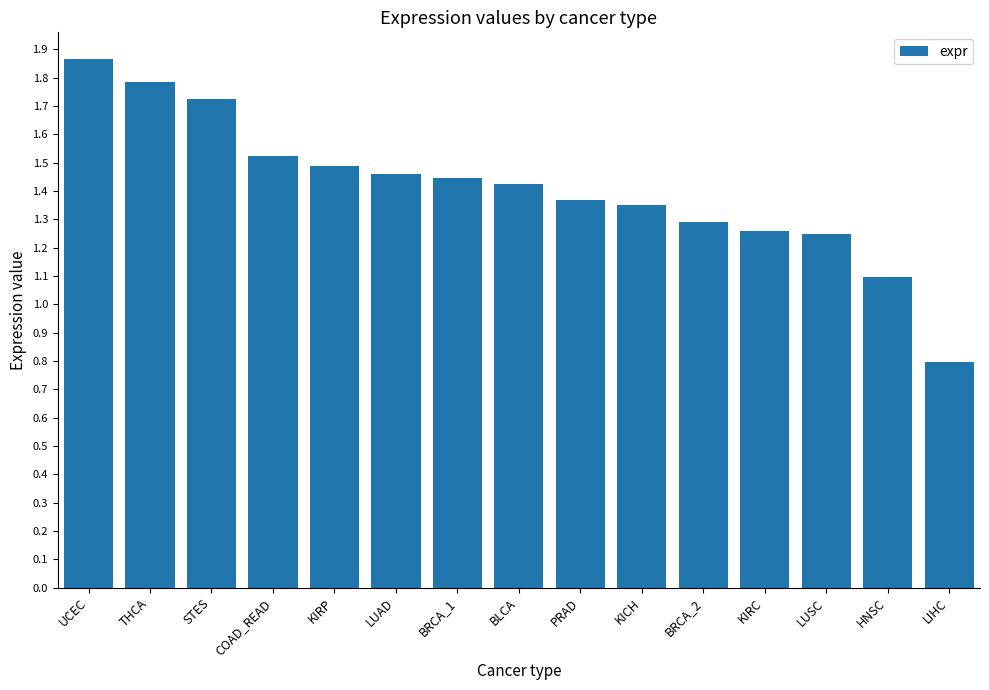

What is the label of the 9th bar from the left?

PRAD